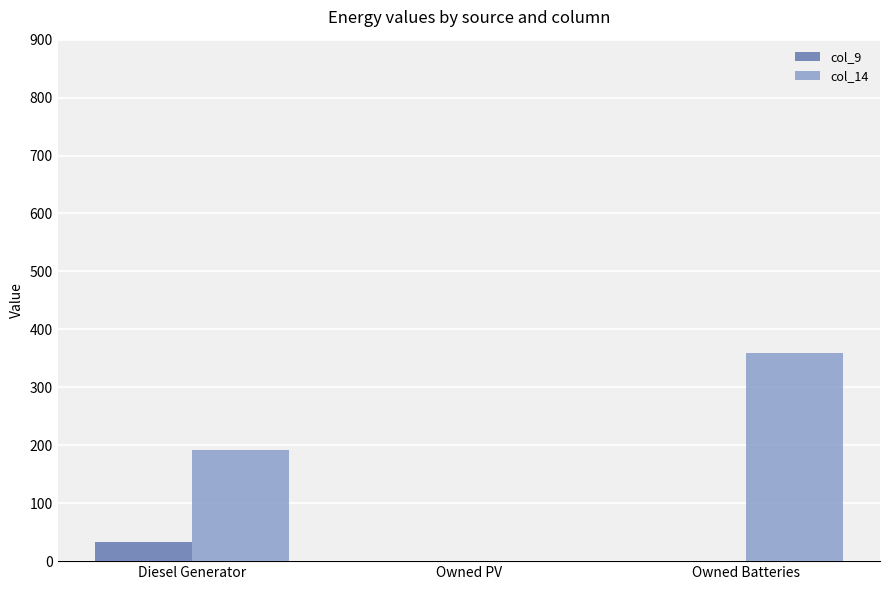

Which series changed the most between Diesel Generator and Owned Batteries?

col_14